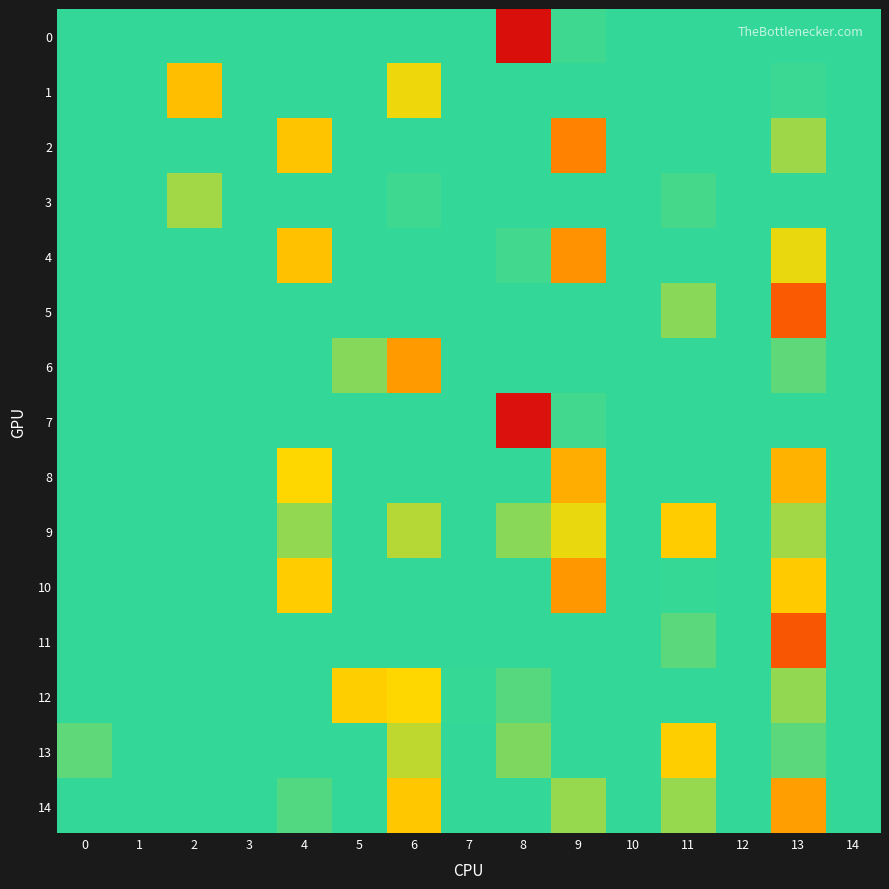

What is the spread (max minus min) of values at 7?

0.2